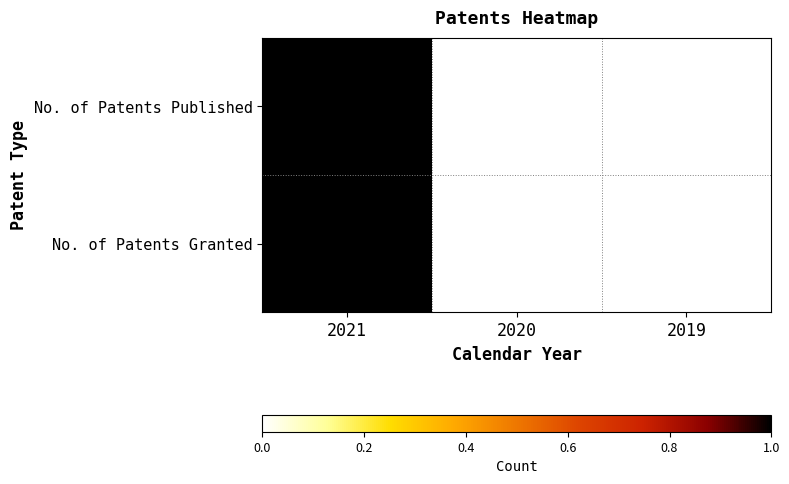

Reading left to right, list all the values displayed in this chart.

No. of Patents Published: 2021=1	2020=0	2019=0
No. of Patents Granted: 2021=1	2020=0	2019=0